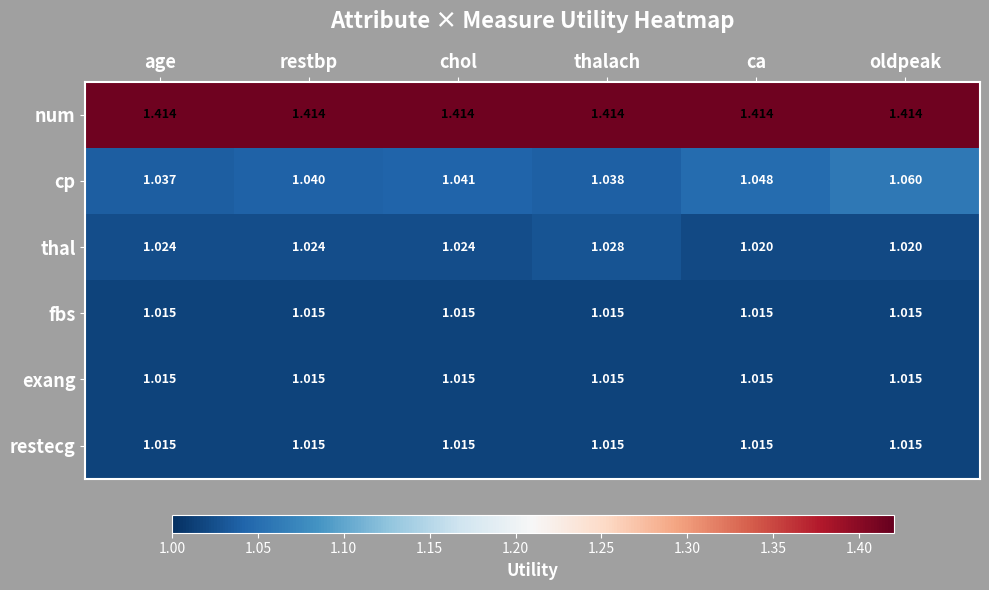

At which category is the sum across all series the highest?

oldpeak